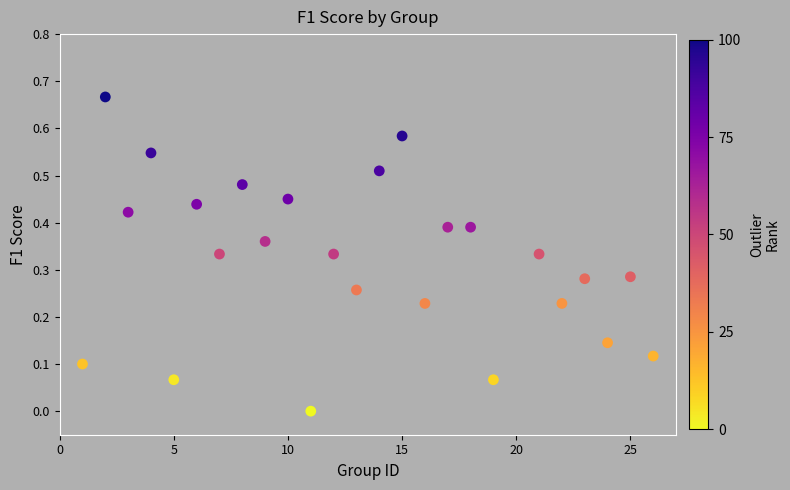

What is the range of X values (max minus min)?

25.0